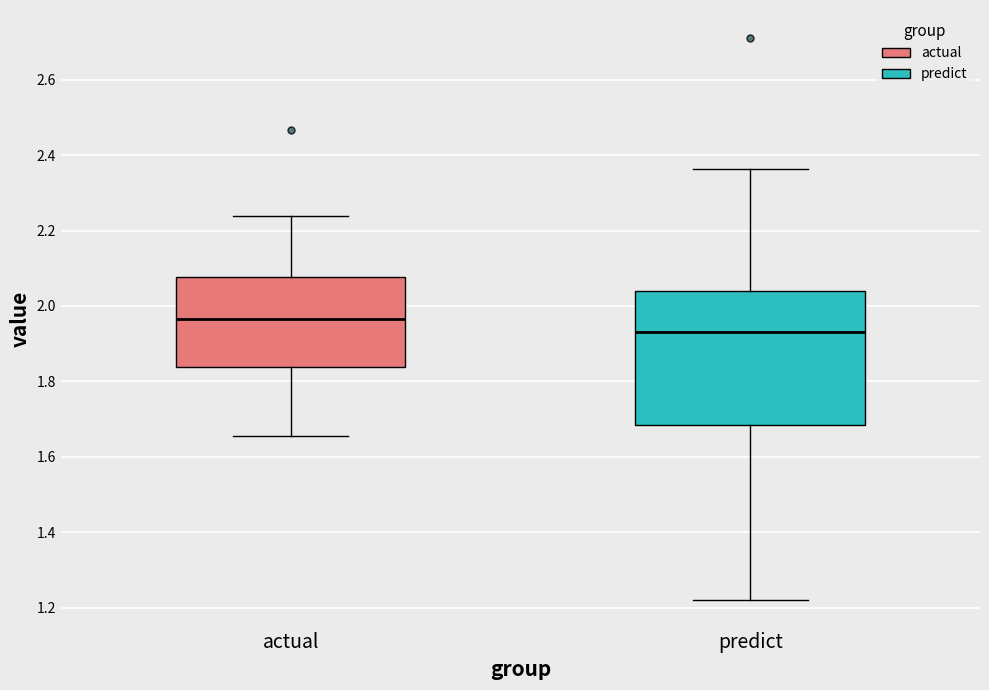

Reading left to right, read every box against the y-axis: the position of its median line, the range the box covers, and the ends of its whiskers. The values are not printed on the chart, so give them approximately, as read against the axis.

actual: median 1.96, box 1.84 to 2.08, whiskers 1.66 to 2.24
predict: median 1.94, box 1.68 to 2.04, whiskers 1.22 to 2.36